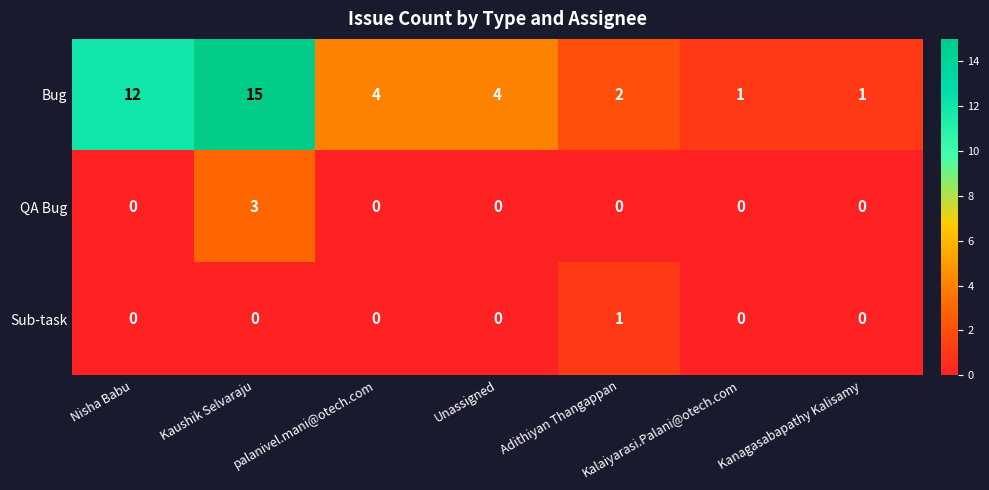

What is the approximate value of Bug at Kaushik Selvaraju, to the nearest 5?

15